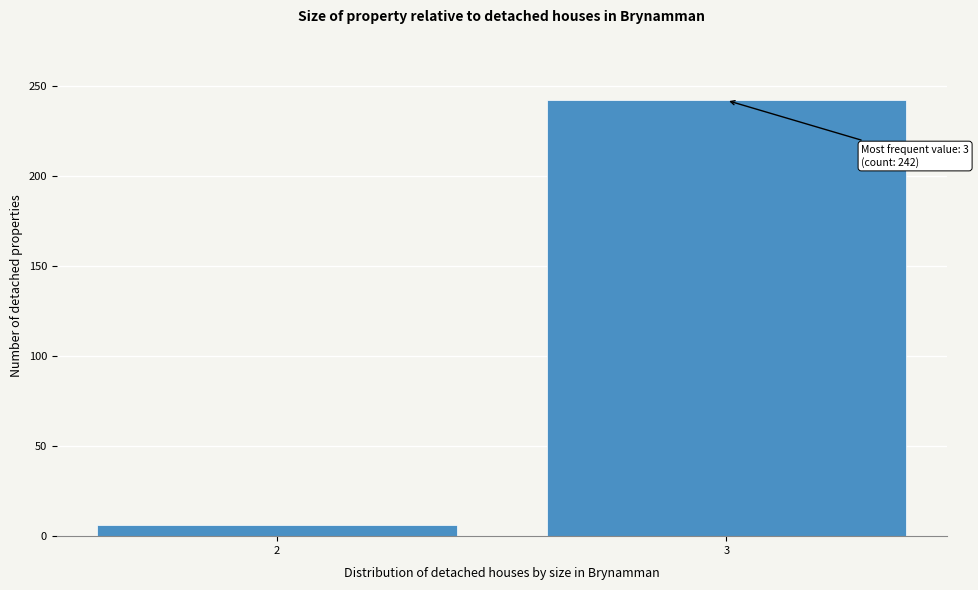

Reading right to left, extract all data points from this chart.

3=242	2=6